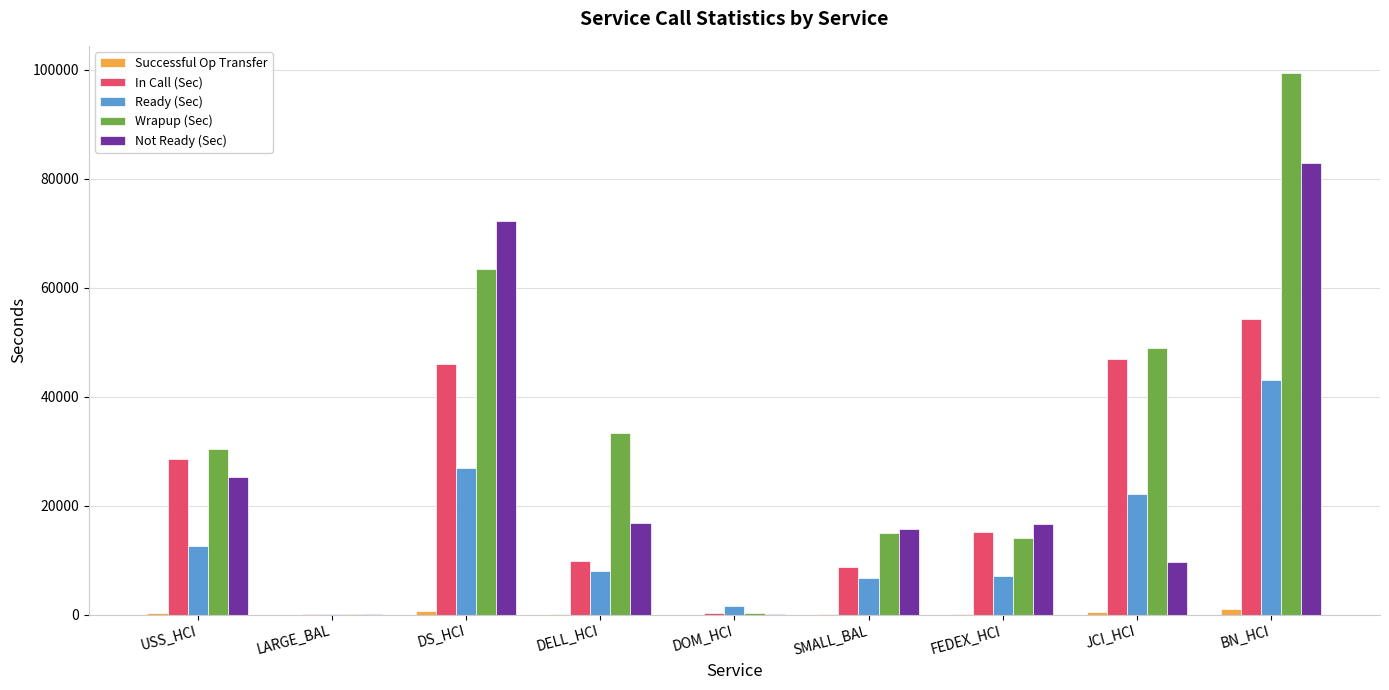

At which label does Ready (Sec) reach its peak?

BN_HCI